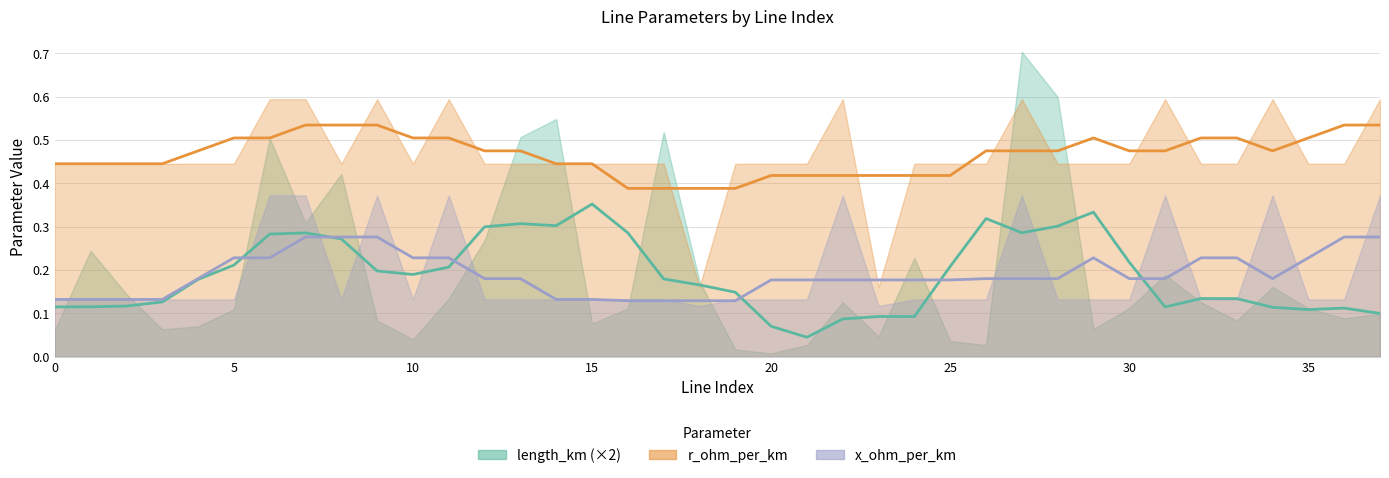

In r_ohm_per_km, how many points are higher than both neighbors (excluding endpoints)?

7